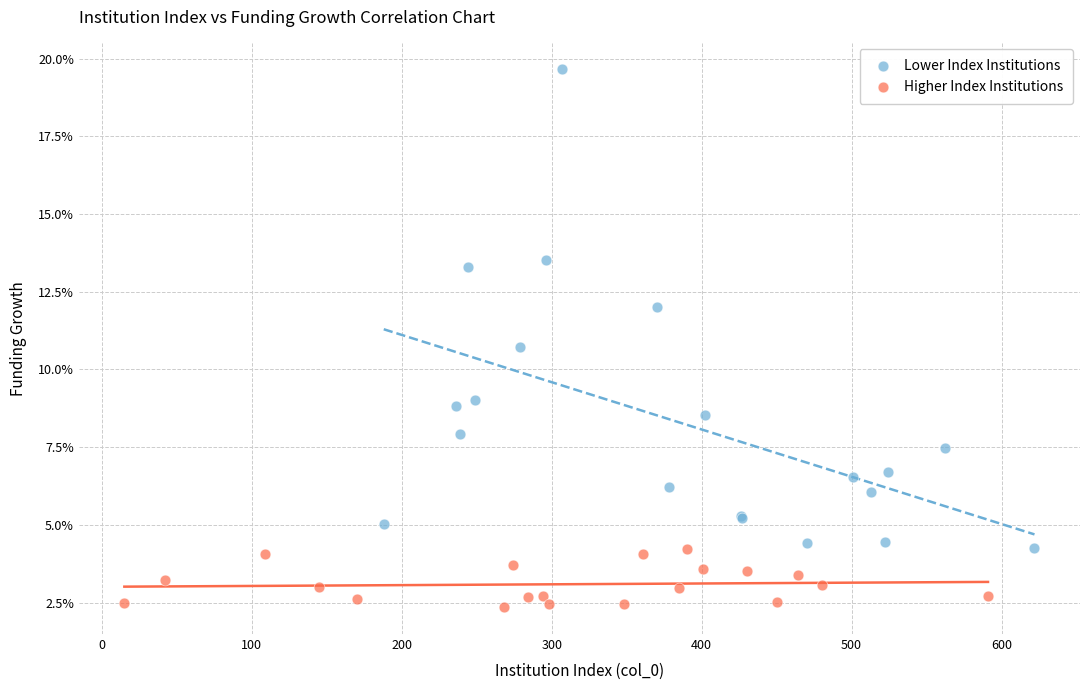

Which series contains the lowest Y value?

Higher Index Institutions